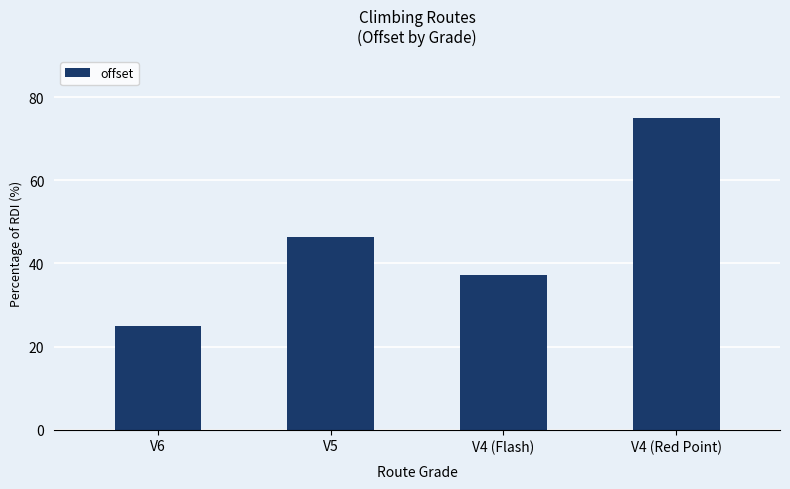

What is the label of the 2nd bar from the left?

V5